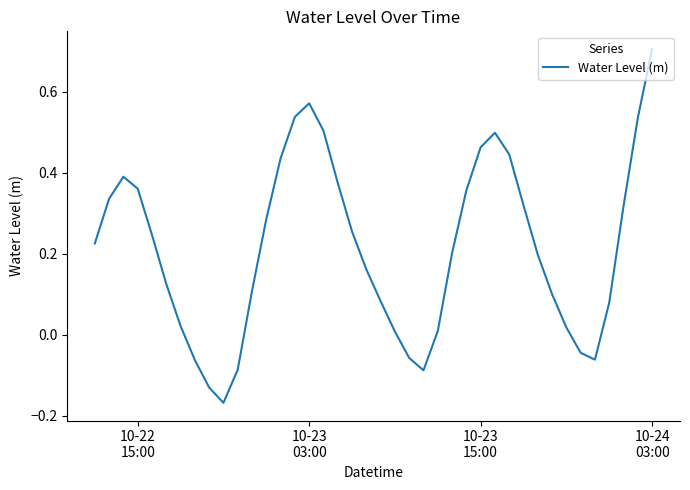

What is the maximum value shown in the chart?

0.7